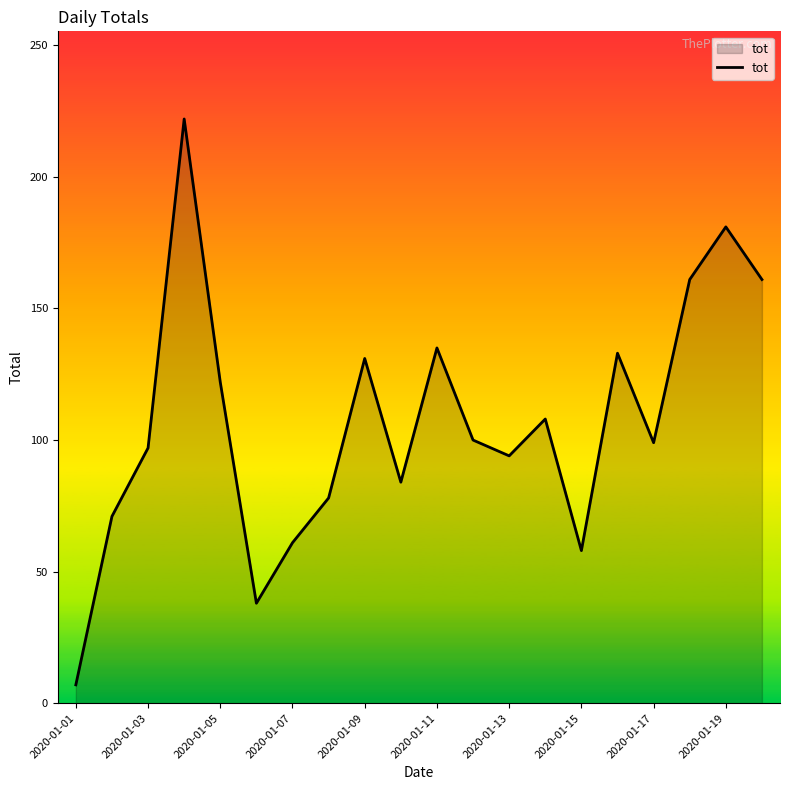

What is the difference between the maximum and minimum values?

215